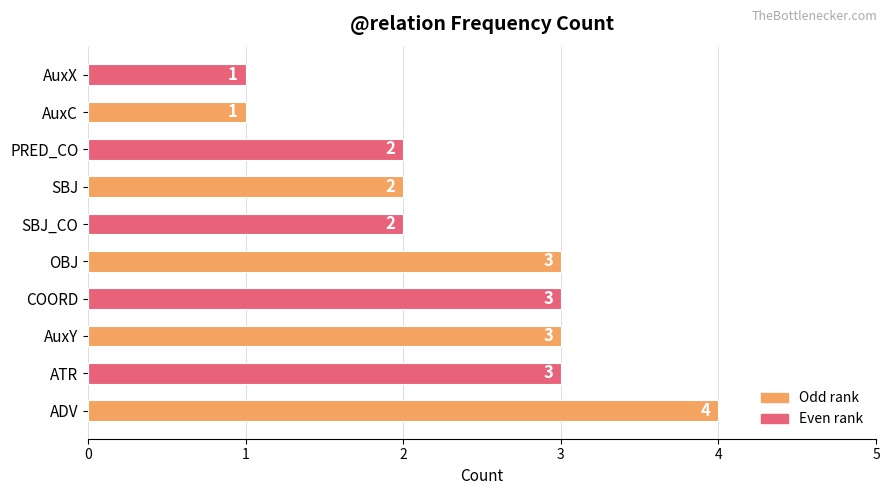

What is the sum of the values at ADV and COORD?

7